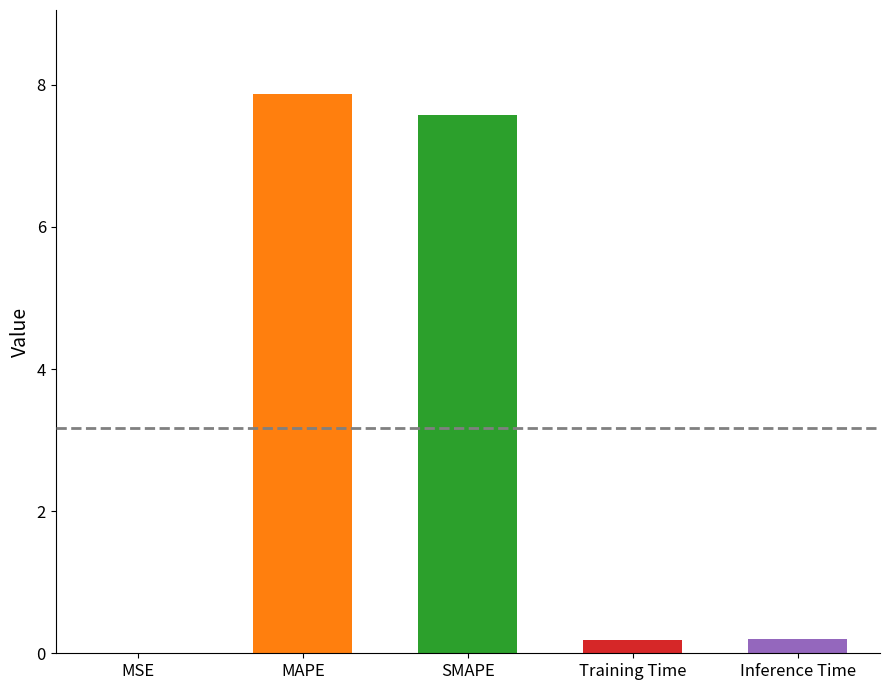

The chart shows a value of 0.0 at MSE. True or false?

True